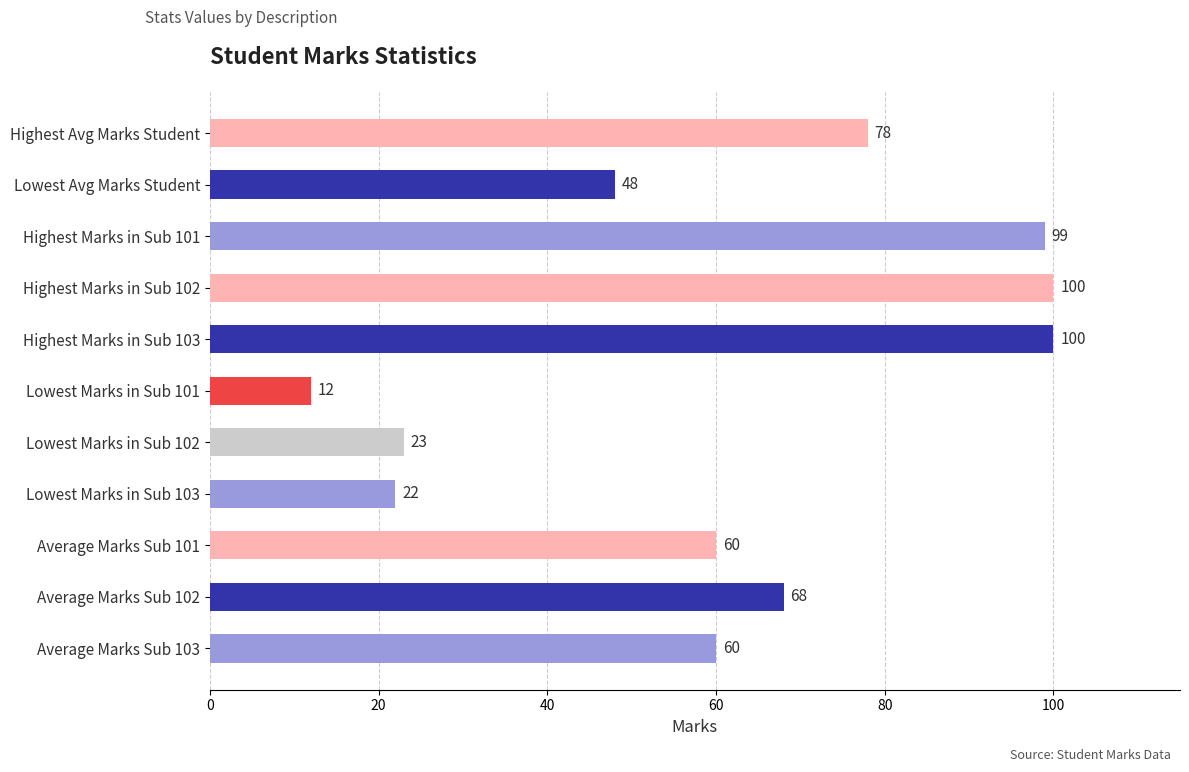

The chart shows a value of 34 at Average Marks Sub 101. True or false?

False